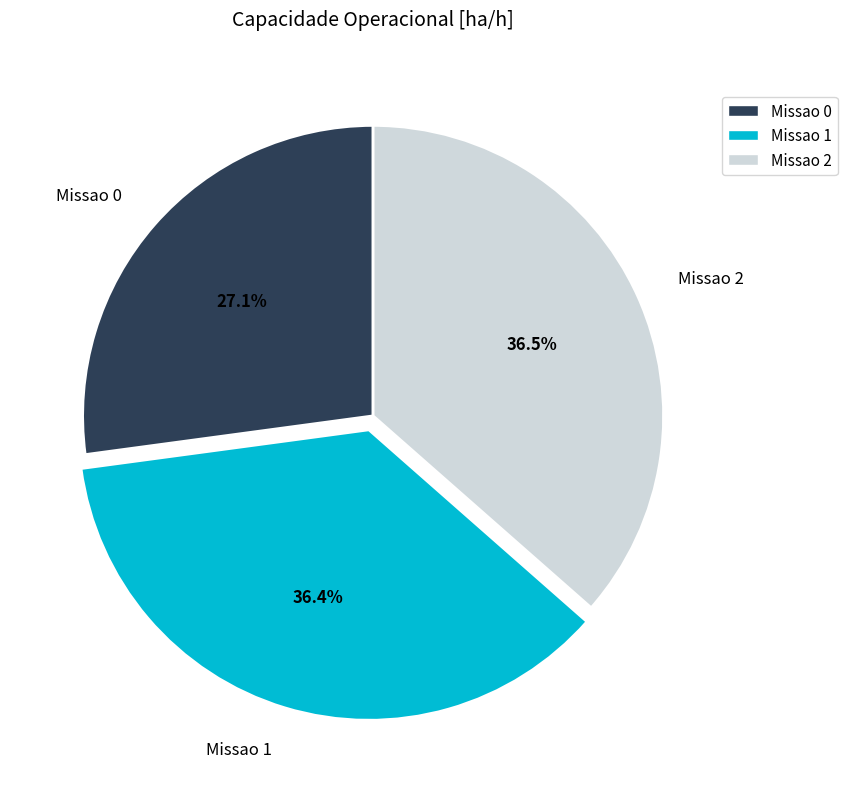

To the nearest percent, what is the difference between the largest and smallest slice percentages?

9%